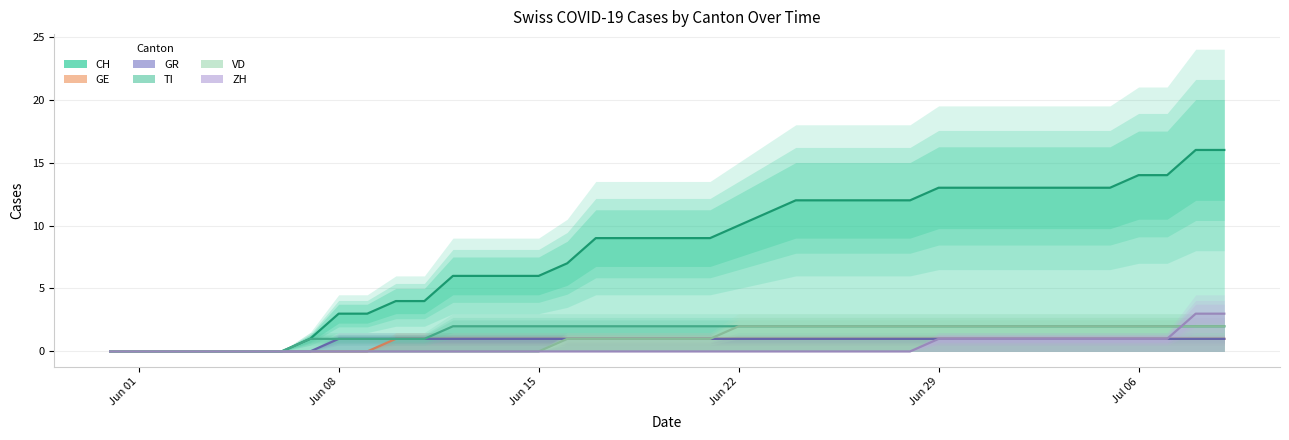

The value of CH at Jun 08 is 4. True or false?

False